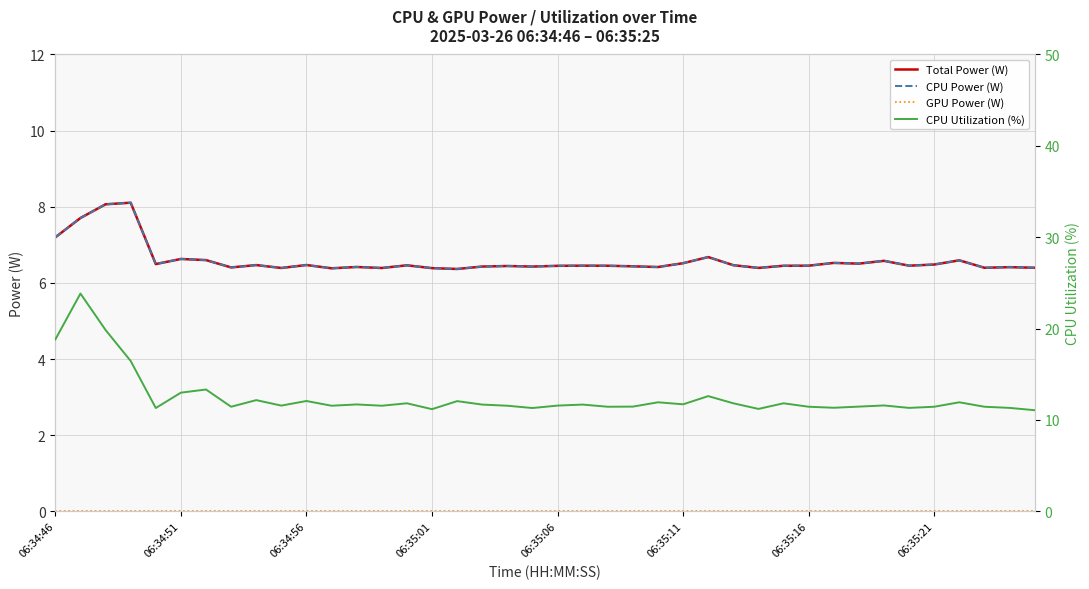

Is the value of CPU Power (W) at 20 greater than the value of Total Power (W) at 18?

Yes